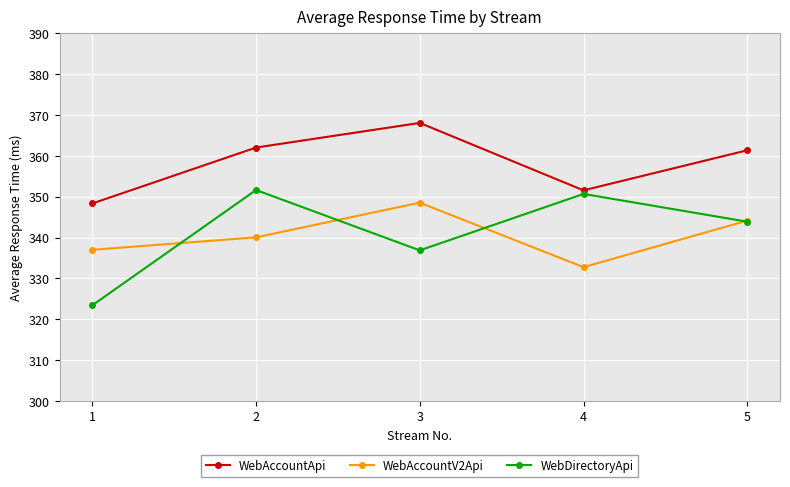

What is the minimum value for WebAccountV2Api?

332.8